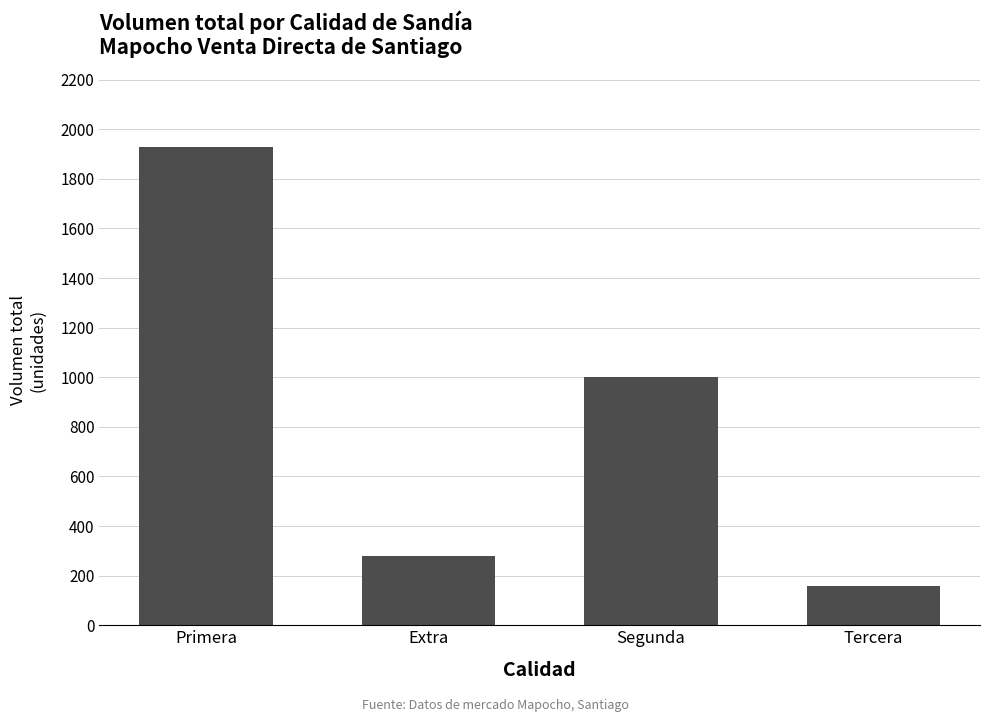

What is the sum of all values?

3370